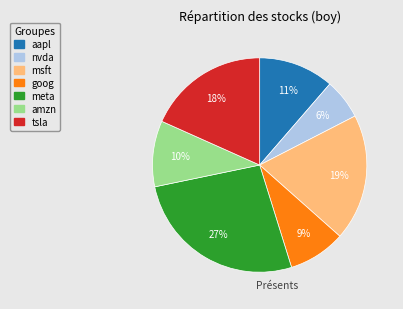

To the nearest percent, what percentage of the pie is amzn?

10%